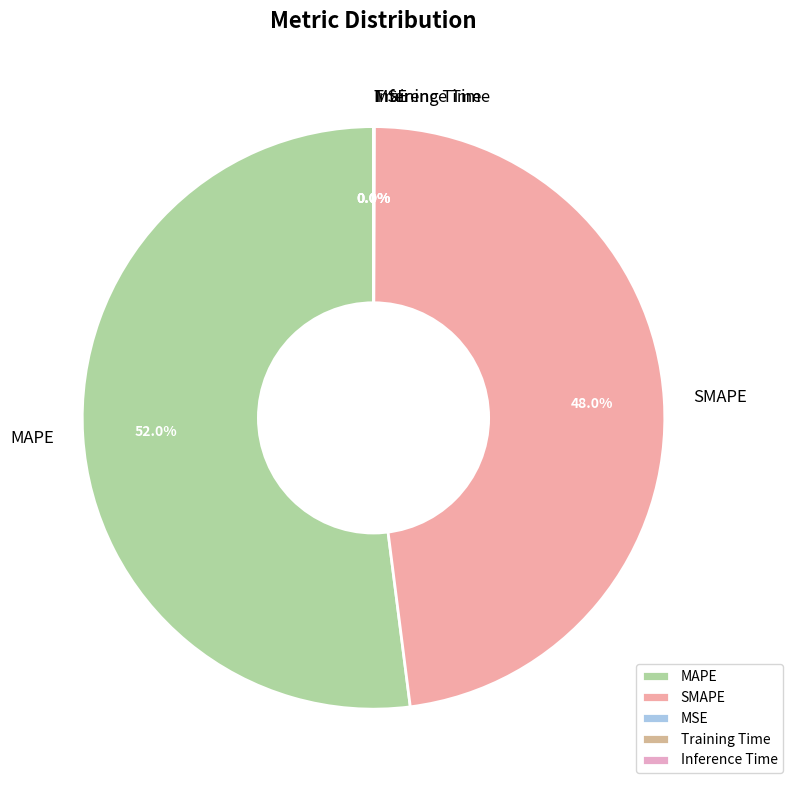

What portion of the pie excludes SMAPE?

52.0%